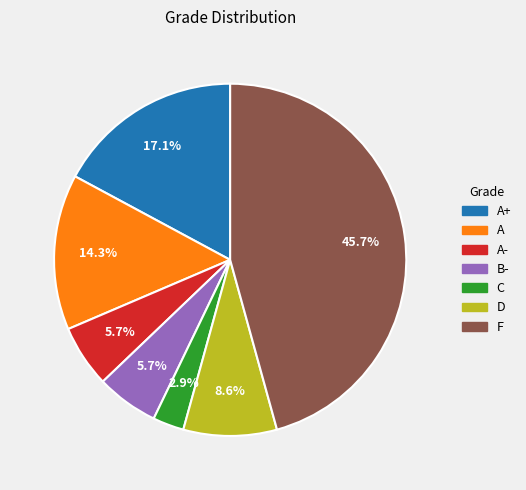

How many segments does this pie chart have?

7